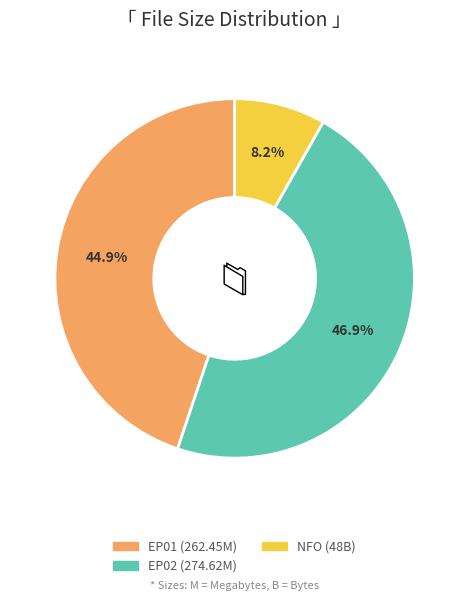

How many segments does this pie chart have?

3